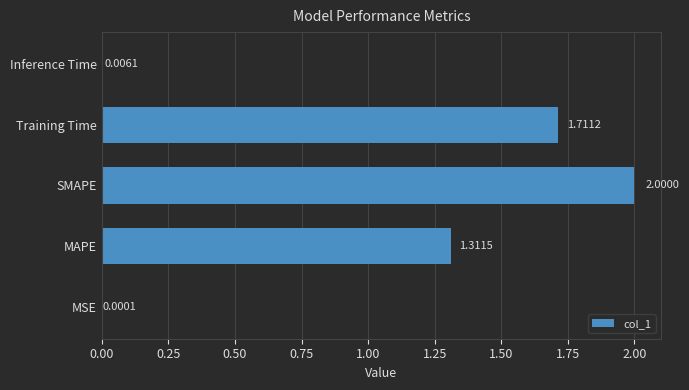

At which category does the chart reach its peak across all series?

SMAPE